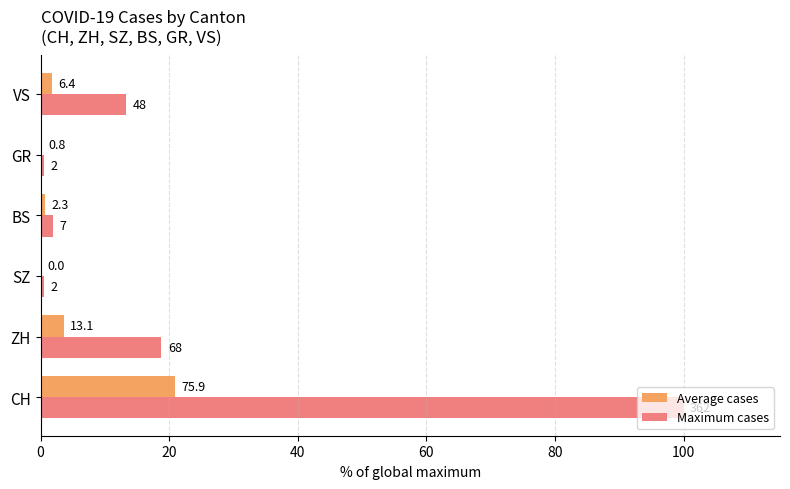

What are all the series names shown in the legend?

Average cases, Maximum cases